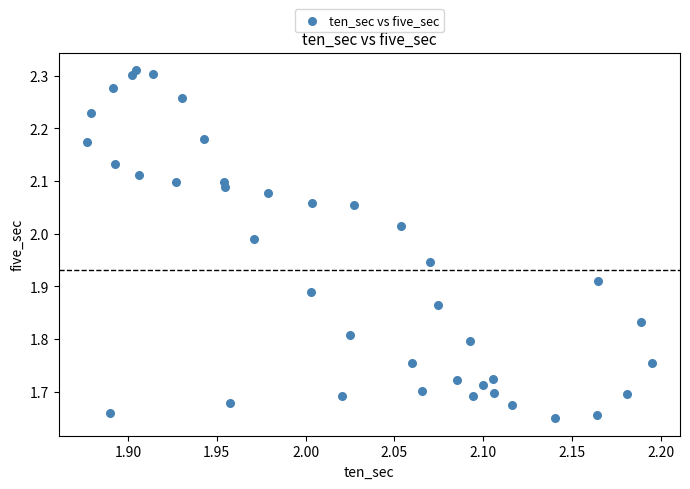

What is the range of X values (max minus min)?

0.3